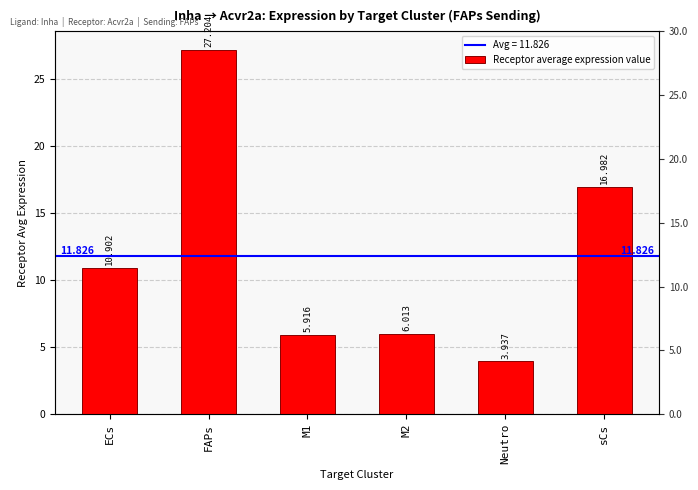

The value at M1 is 1.7. True or false?

False